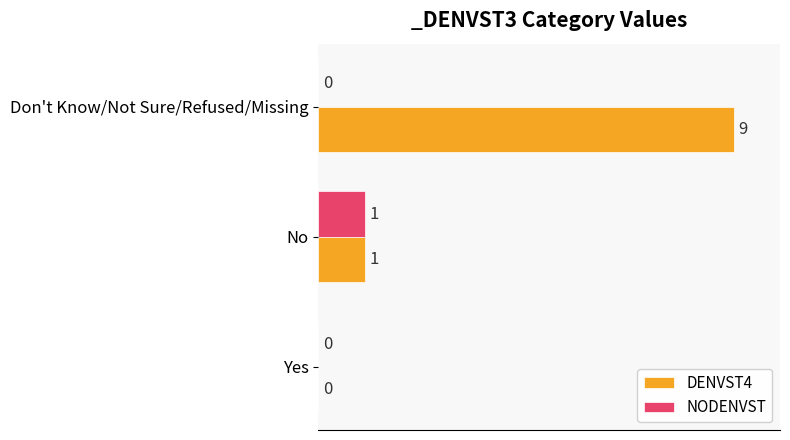

Which series has the largest range (max minus min)?

DENVST4